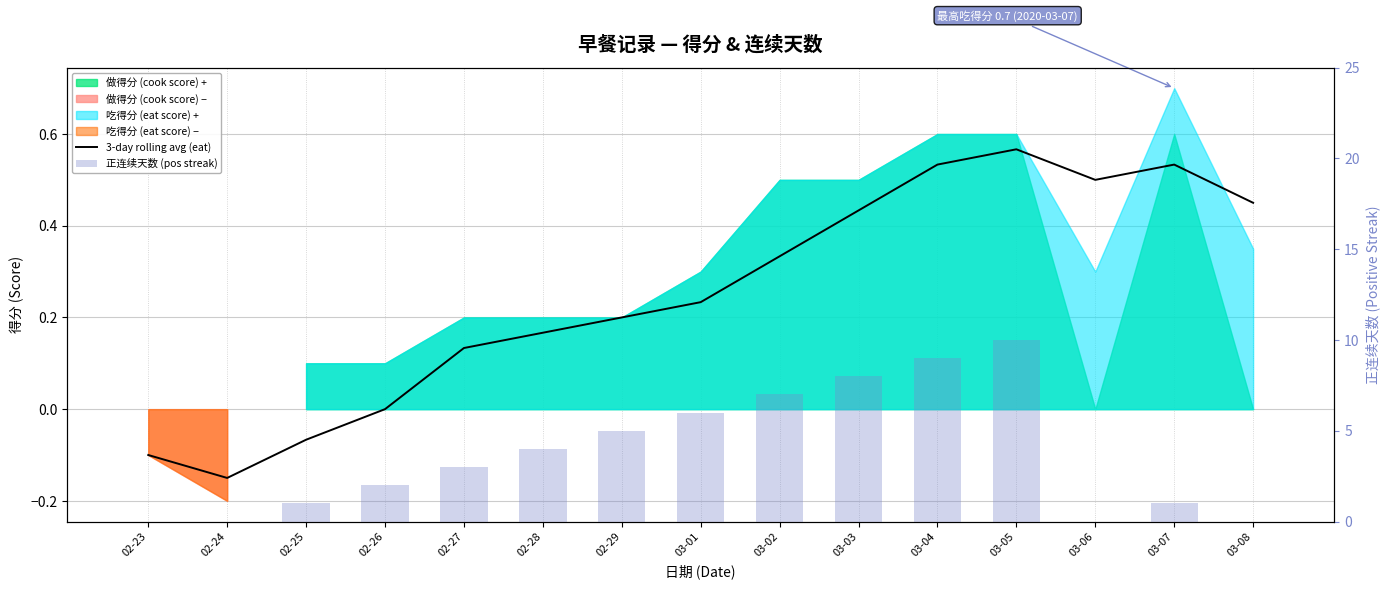

At which label is 正连续天数 (pos streak) closest to 5?

02-29